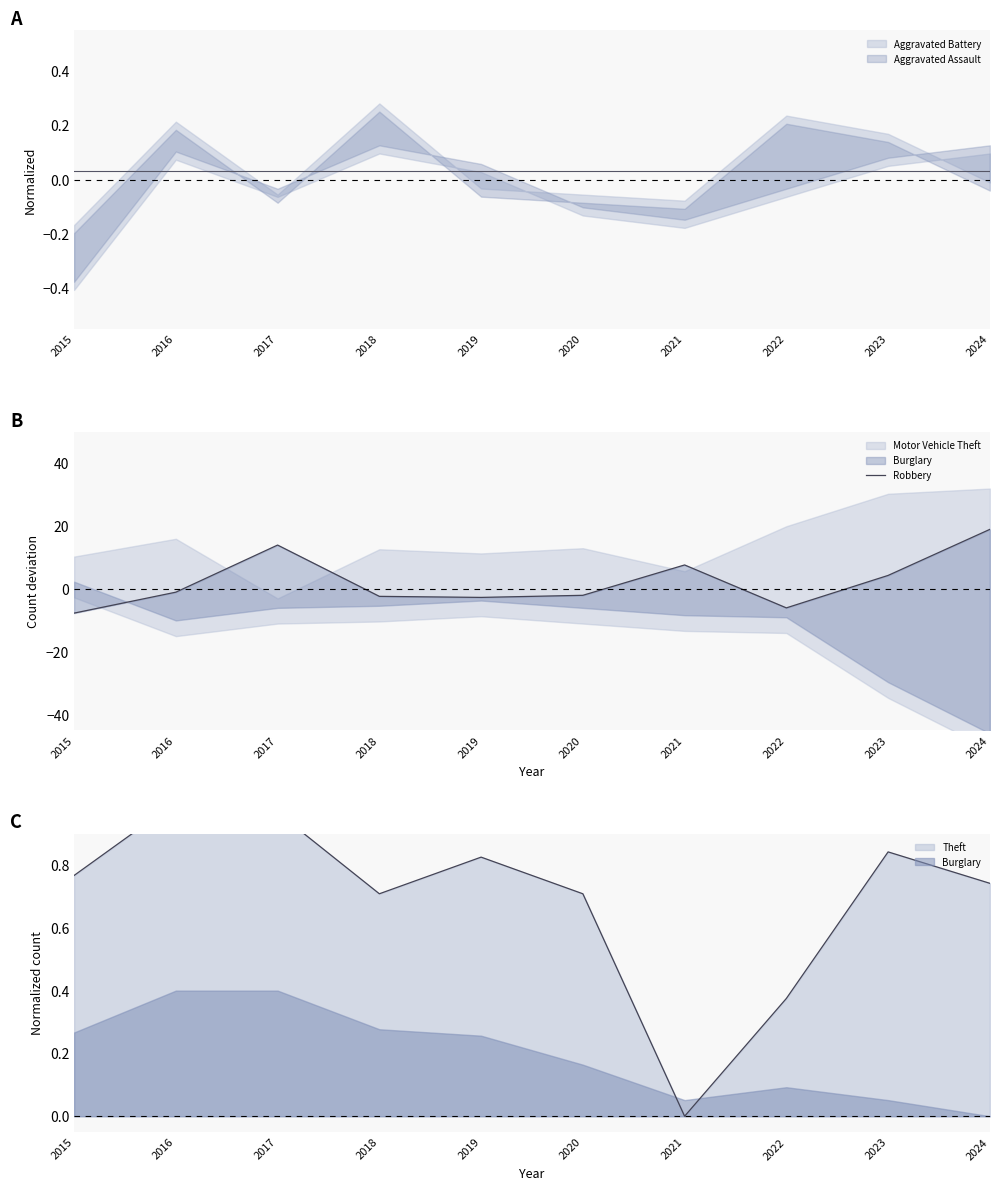

How many points are lower than both their immediate neighbors (excluding endpoints)?

2